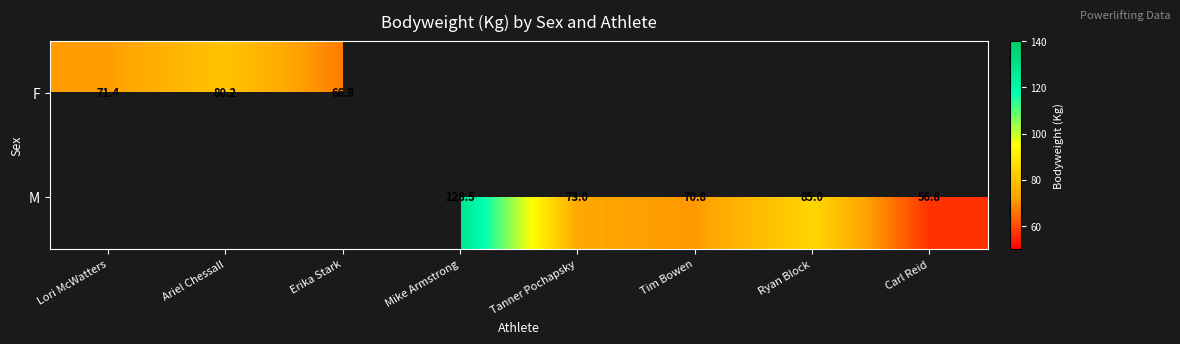

The value of M at Tanner Pochapsky is 100.9. True or false?

False